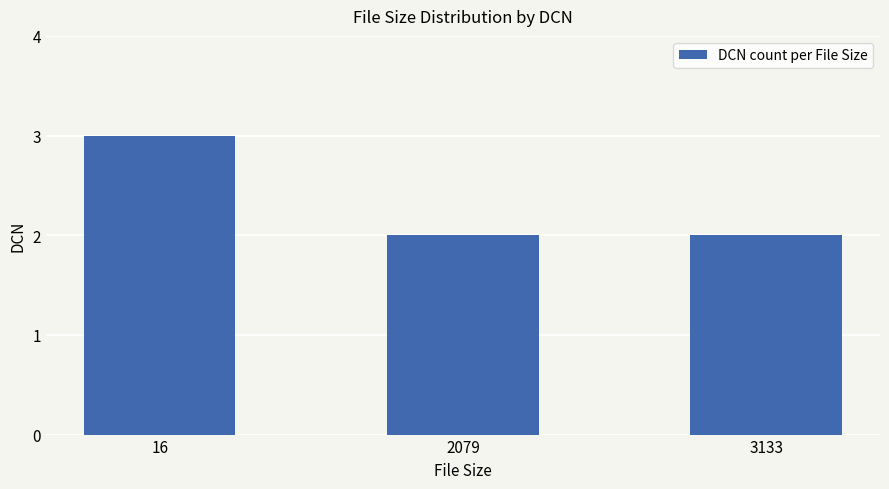

What is the minimum value shown in the chart?

2